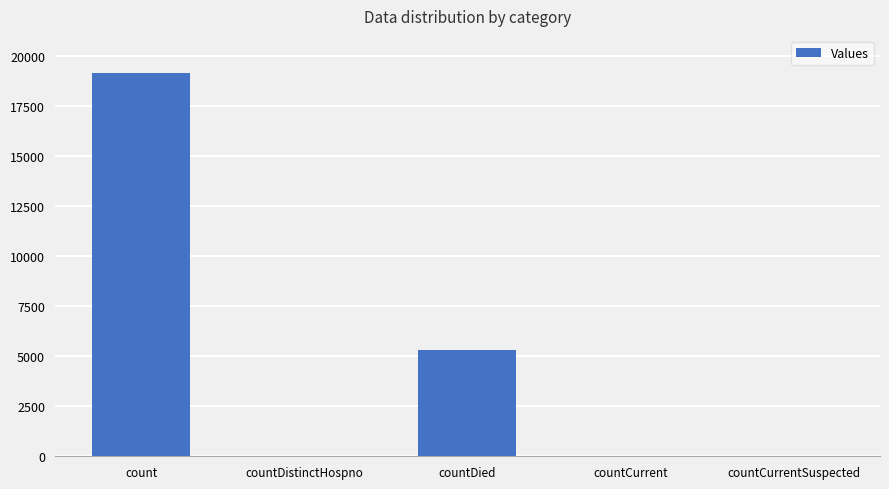

The value at countCurrentSuspected is -10433. True or false?

False